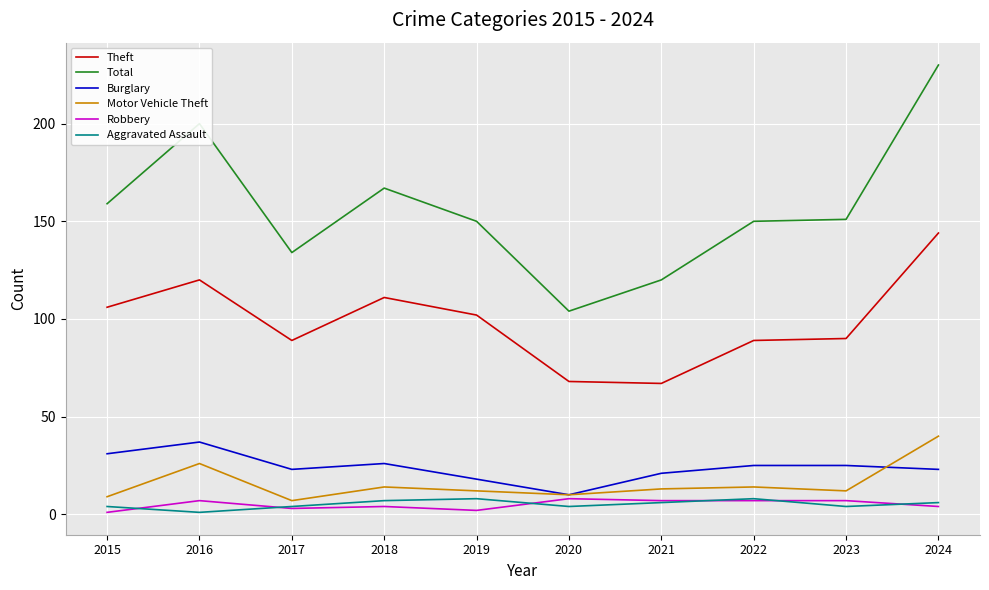

True or false: Theft has a value of 90 at 2023.

True